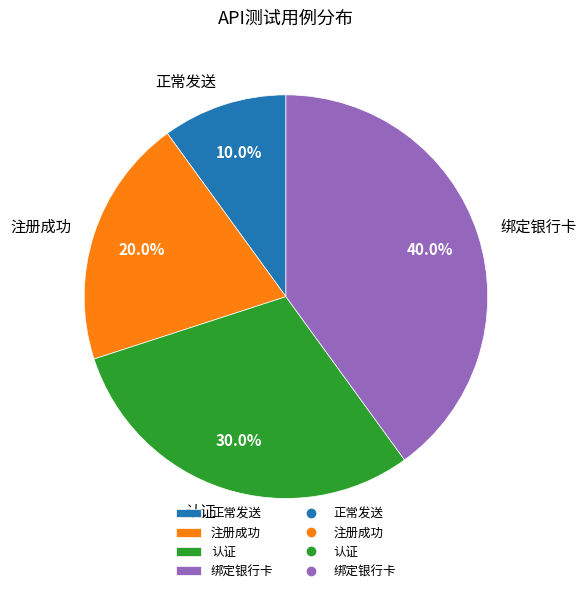

Which category has the smallest portion of the pie?

正常发送